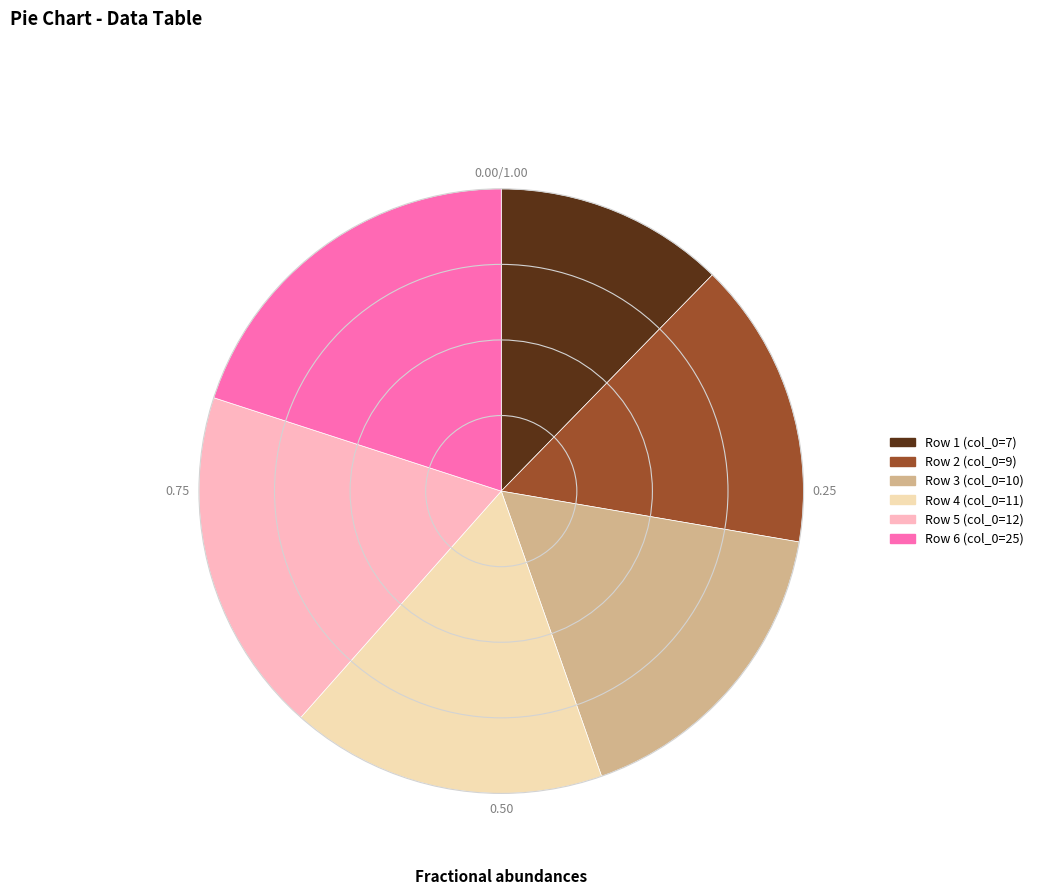

Approximately how many times larger is the value at Row 2 (col_0=9) compared to Row 5 (col_0=12)?

0.8